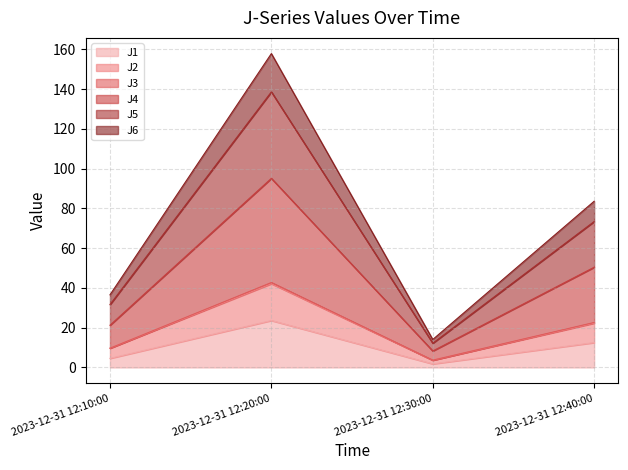

What is the total value across all series at 2023-12-31 12:40:00?

83.6